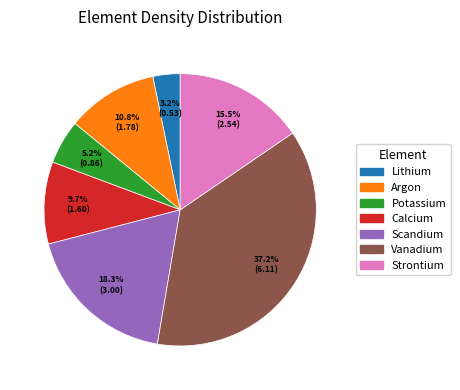

Rank the categories by value from lowest to highest.

Lithium, Potassium, Calcium, Argon, Strontium, Scandium, Vanadium